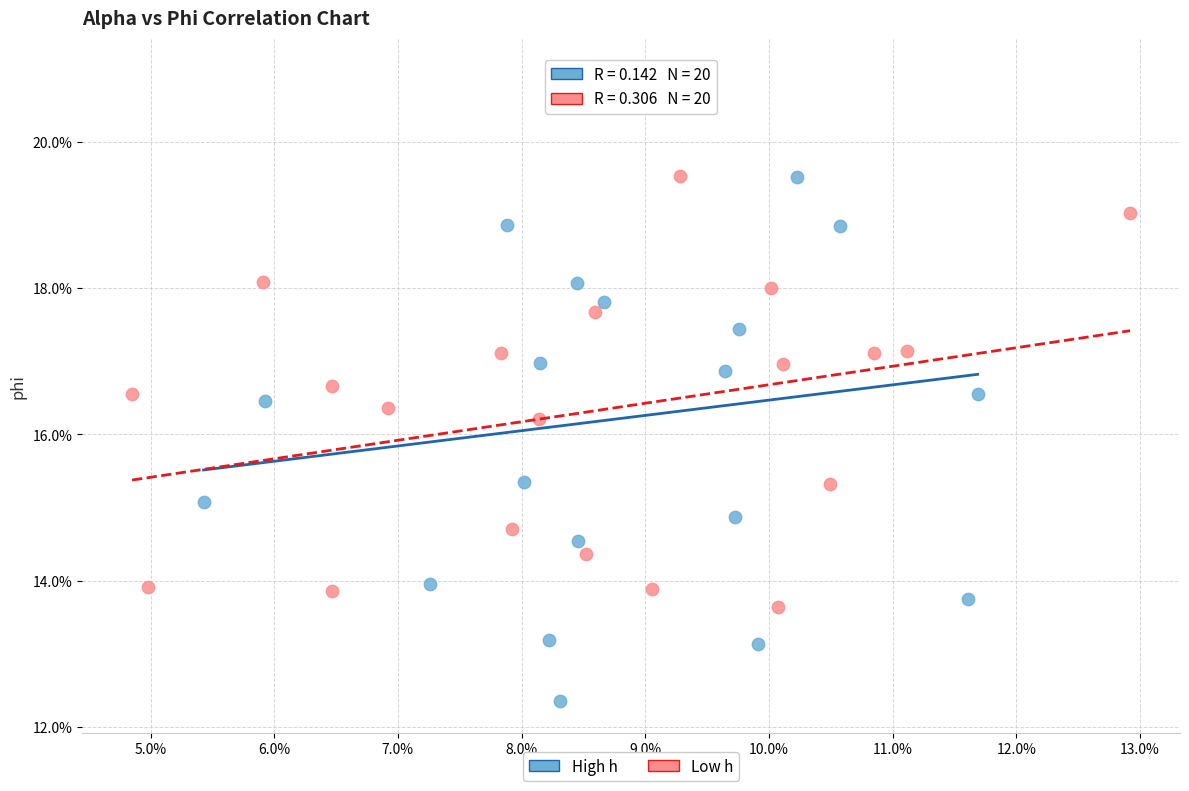

Which series contains the lowest Y value?

High h